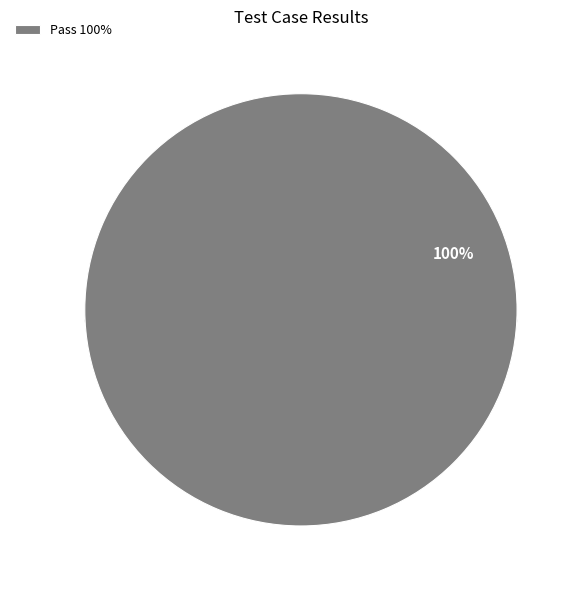

To the nearest percent, what is the combined percentage of Pass and Suspended?

100%